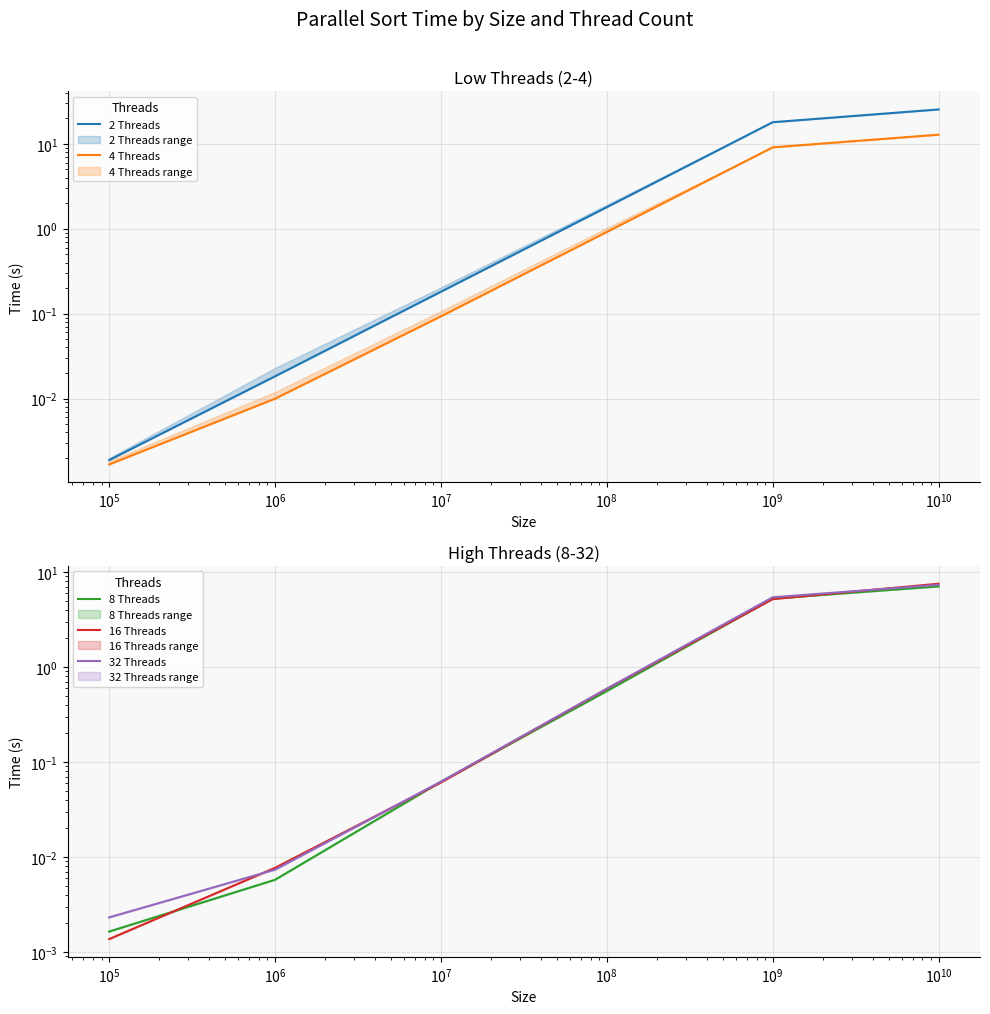

True or false: 4 Threads has more than 2 points higher than both neighbors.

False